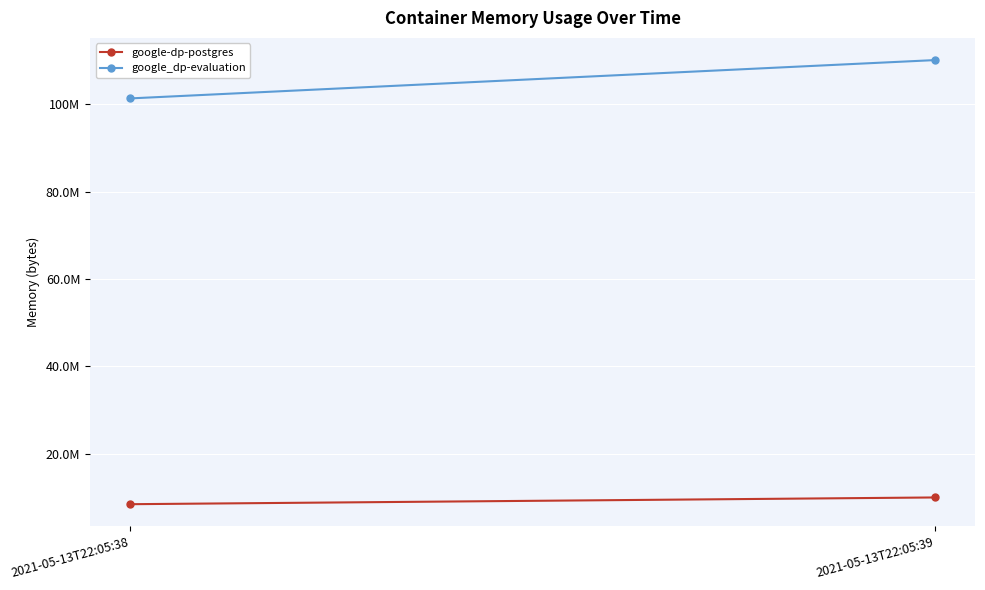

Where is google_dp-evaluation nearest to the value 105744384?

2021-05-13T22:05:38